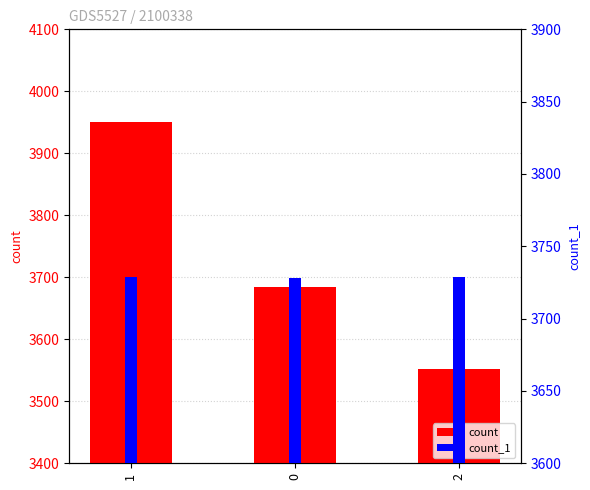

At which category is the sum across all series the highest?

1